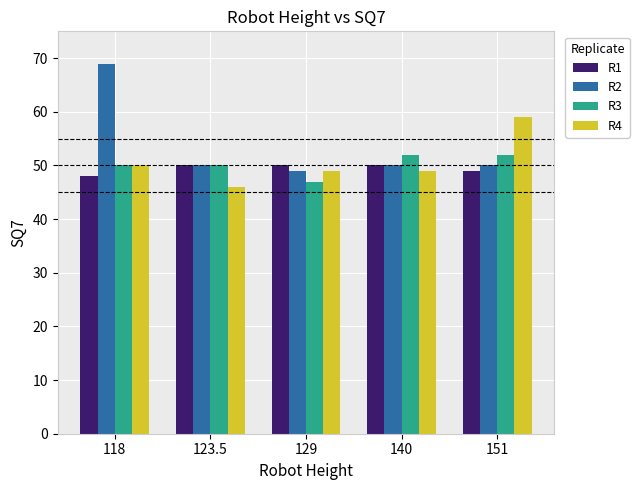

At how many categories does at least one series exceed 51?

3